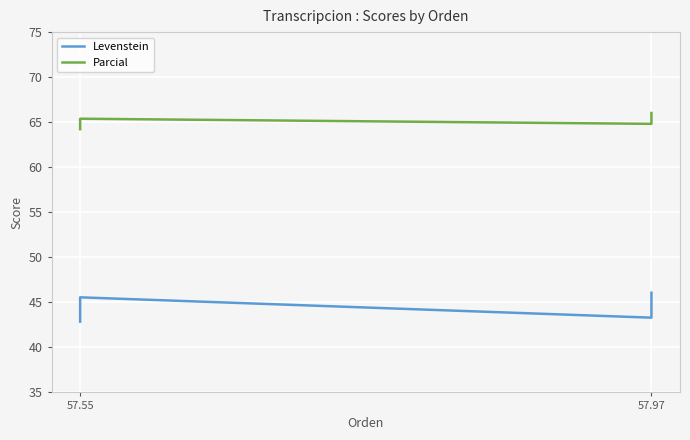

How many lines are shown in the chart?

2